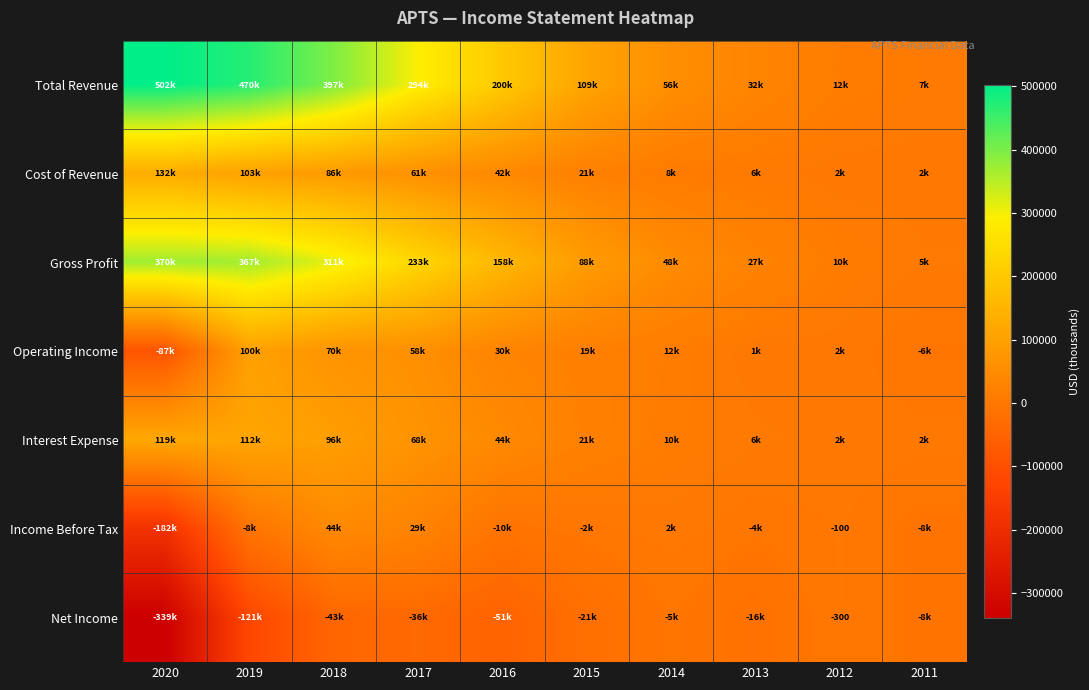

Which series changed the most between 2019 and 2018?

Net Income